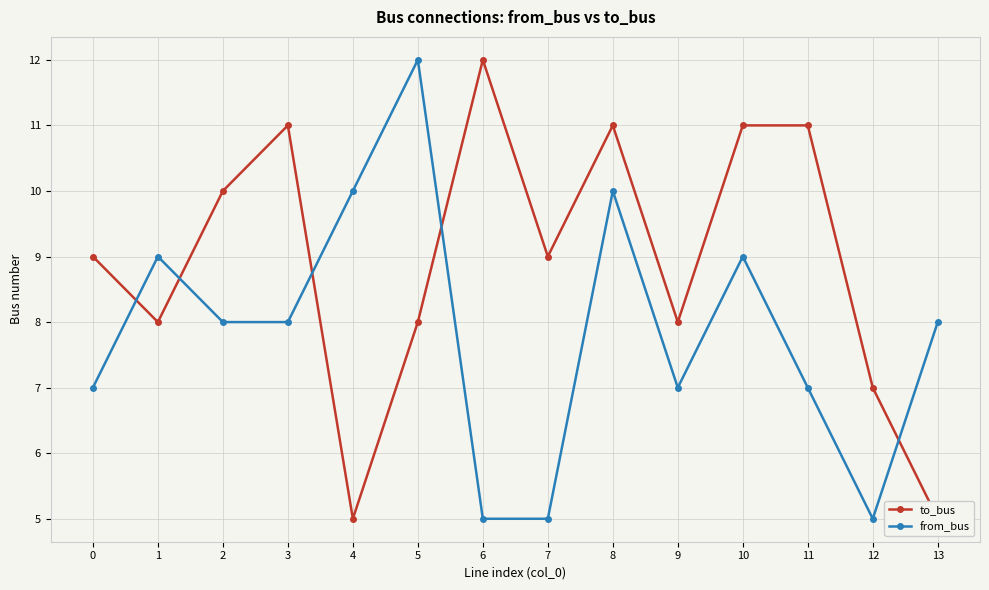

Is the value of from_bus at 7 greater than the value of to_bus at 3?

No